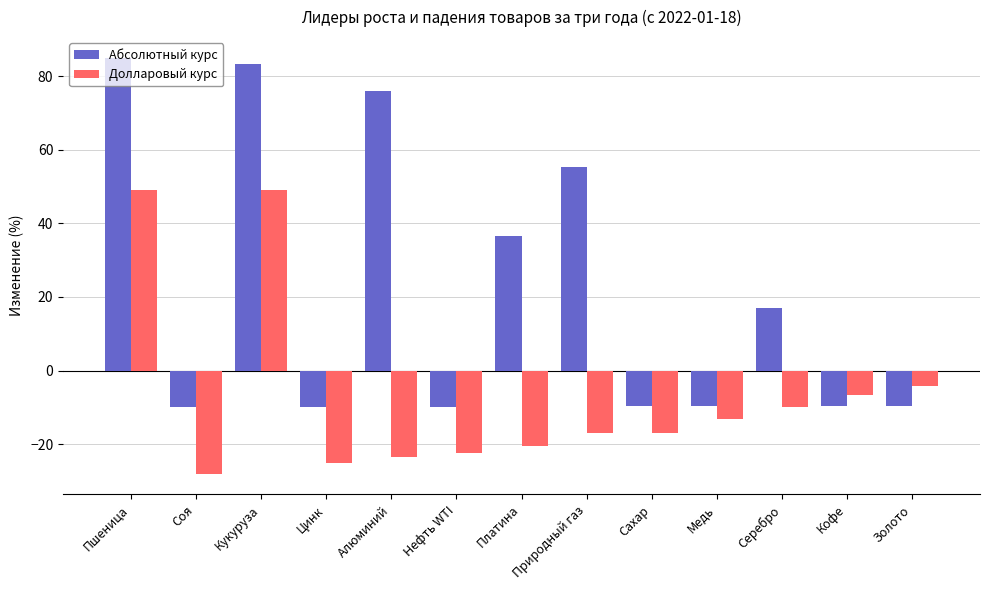

At which category does the chart reach its peak across all series?

Пшеница